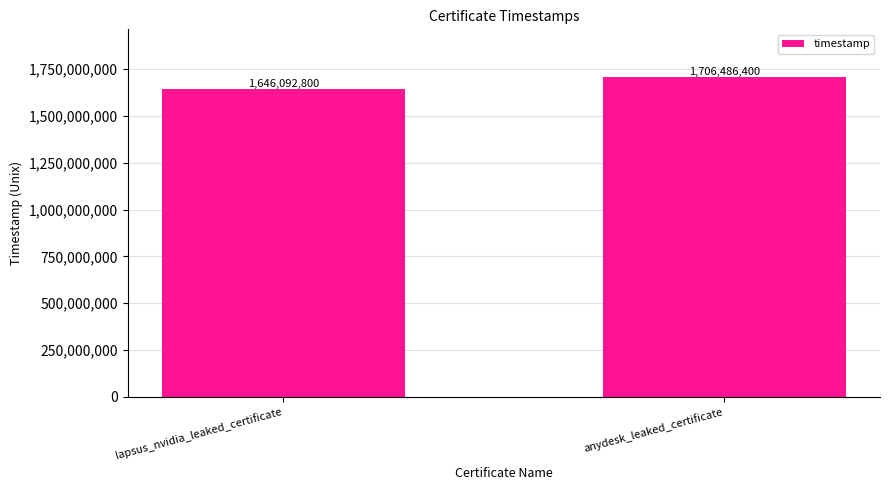

What is the change in value from lapsus_nvidia_leaked_certificate to anydesk_leaked_certificate?

+60393600